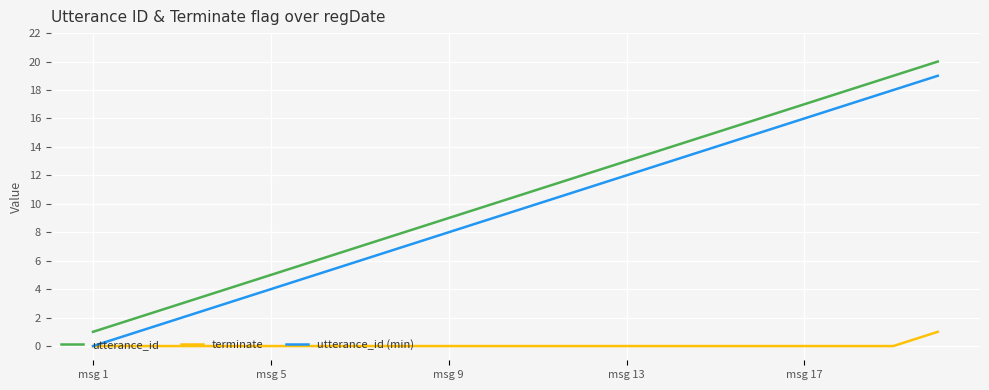

What is the maximum value shown in the chart?

20